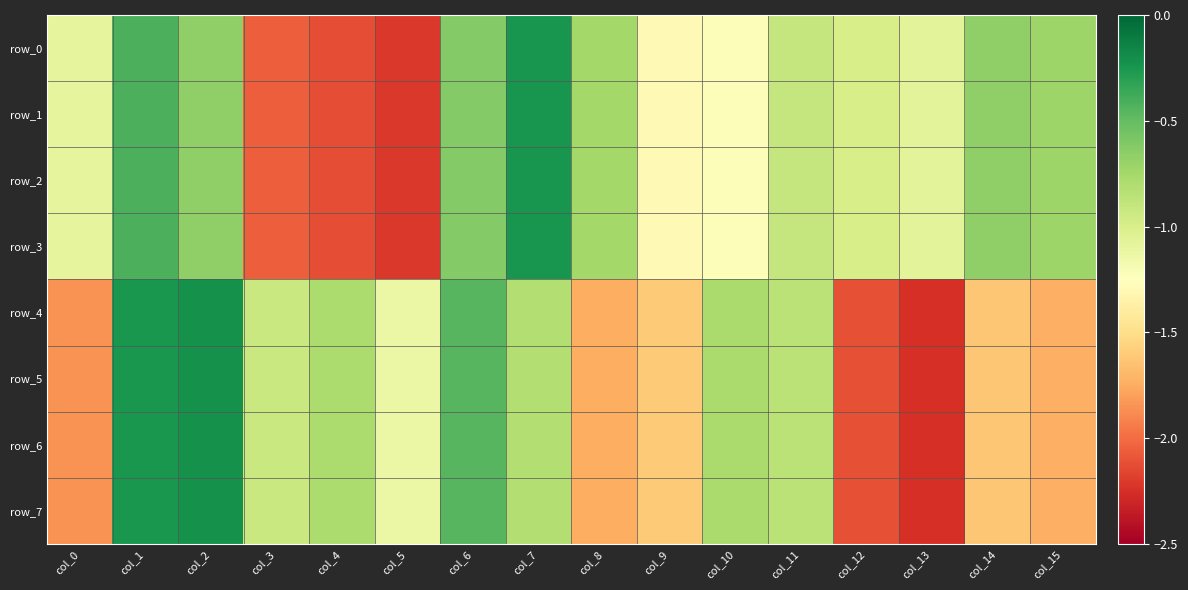

Which has a higher value, col_4 or col_10?

col_10